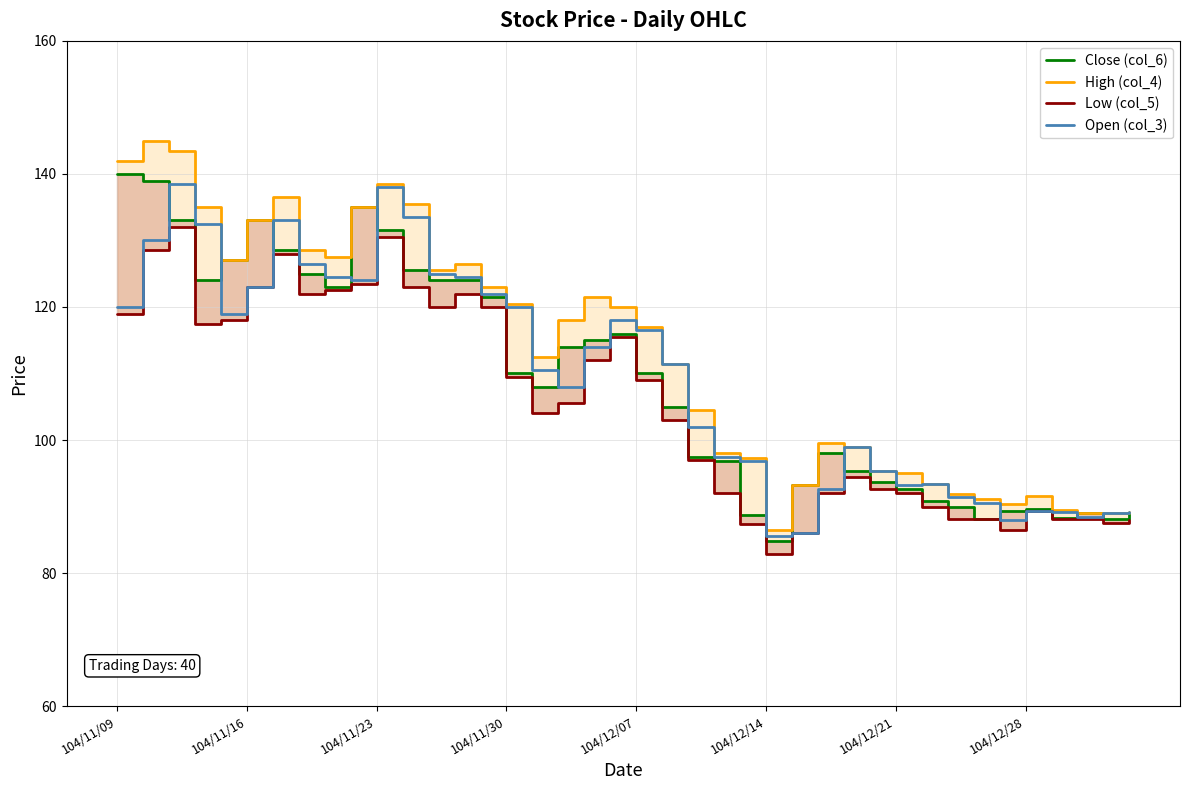

What is the highest value of the Open (col_3) series?

138.5